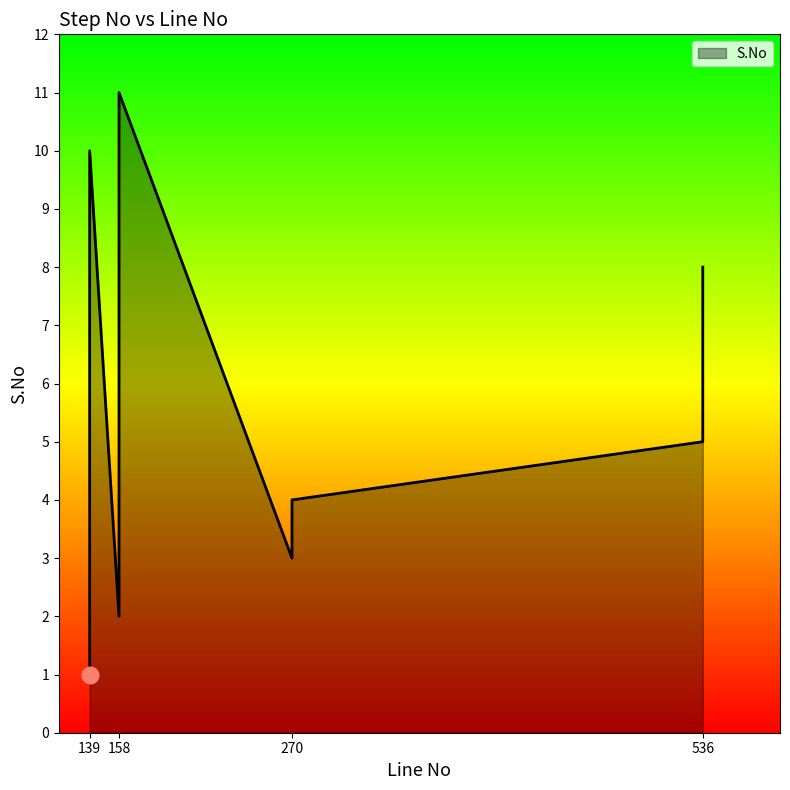

Reading right to left, transcribe all the data shown in this chart.

158=11	139=10	158=9	536=8	139=7	158=6	536=5	270=4	270=3	158=2	139=1